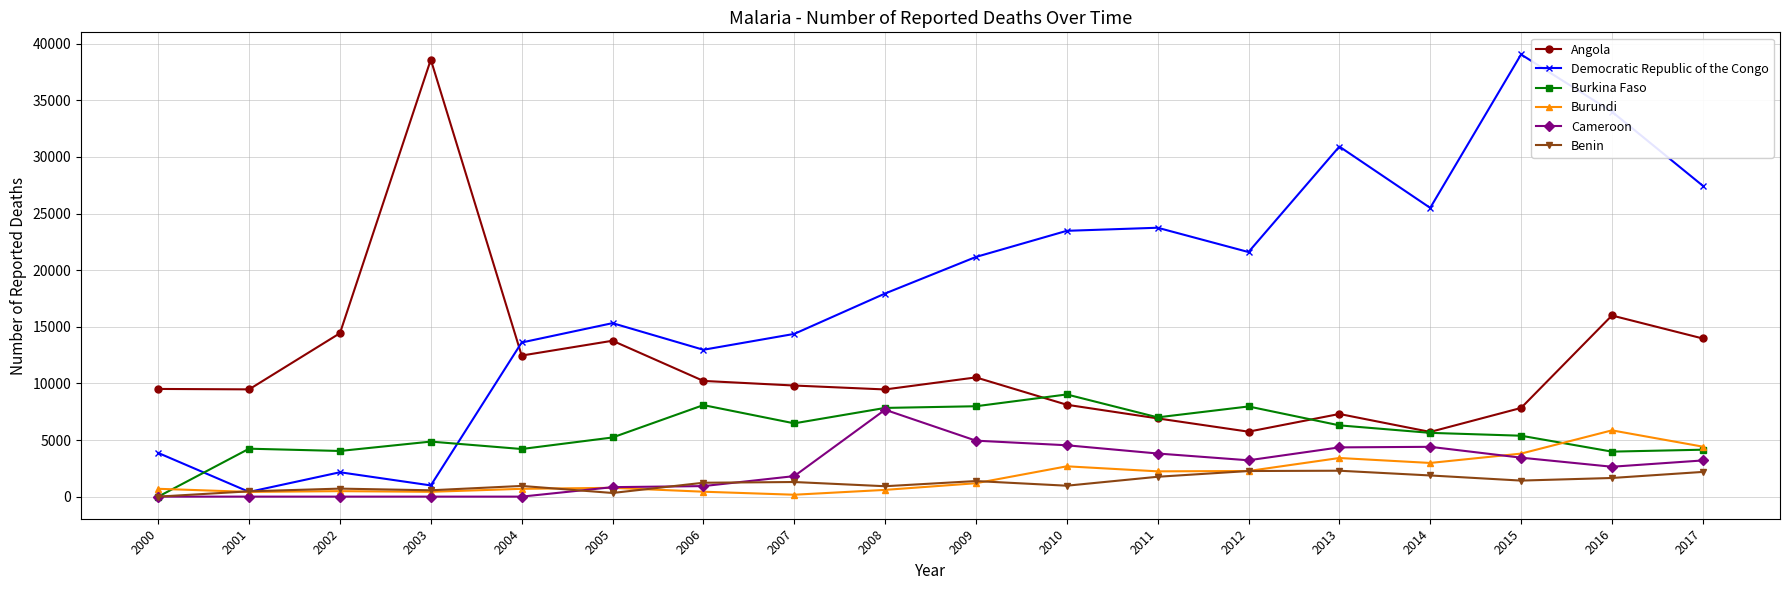

Which series has the widest spread of values?

Democratic Republic of the Congo